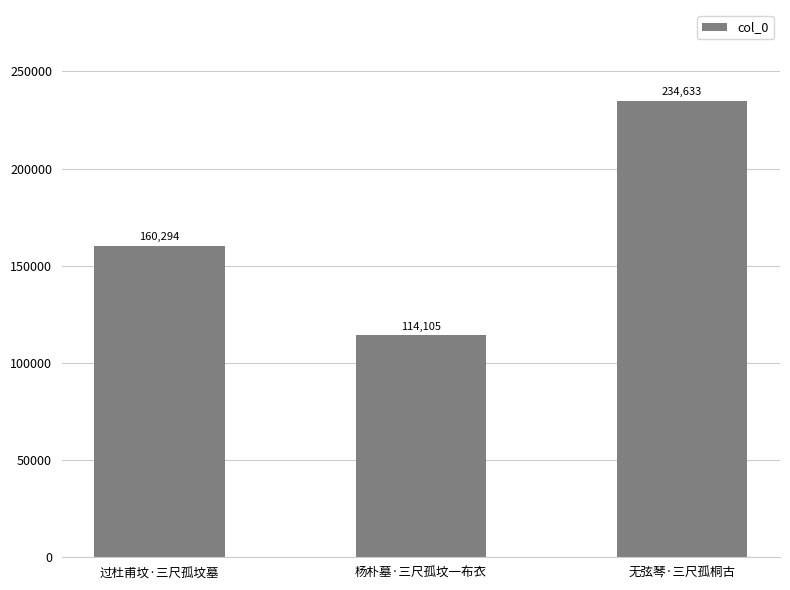

Read the value at 过杜甫坟·三尺孤坟墓, to the nearest 50.

160300